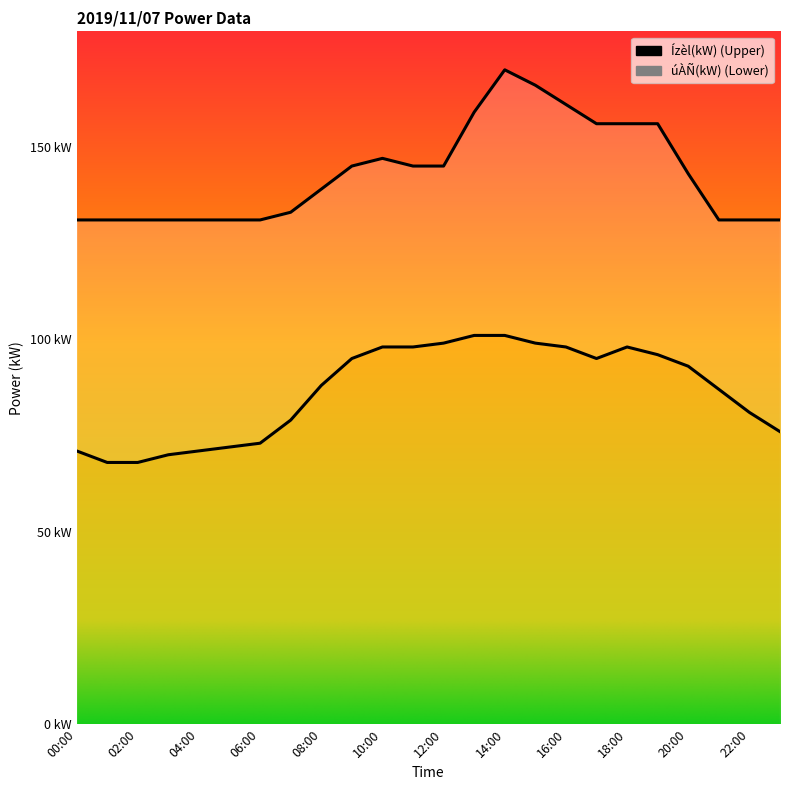

At which category is the sum across all series the highest?

14:00